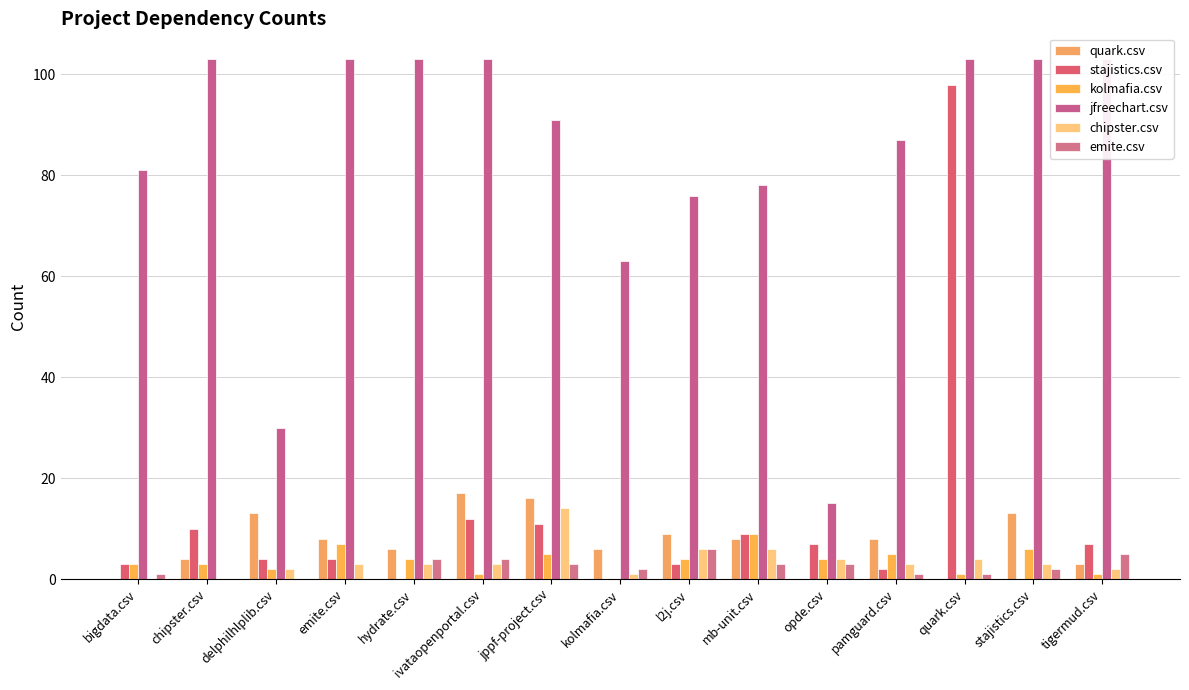

The kolmafia.csv series shows 5 at mb-unit.csv. True or false?

False